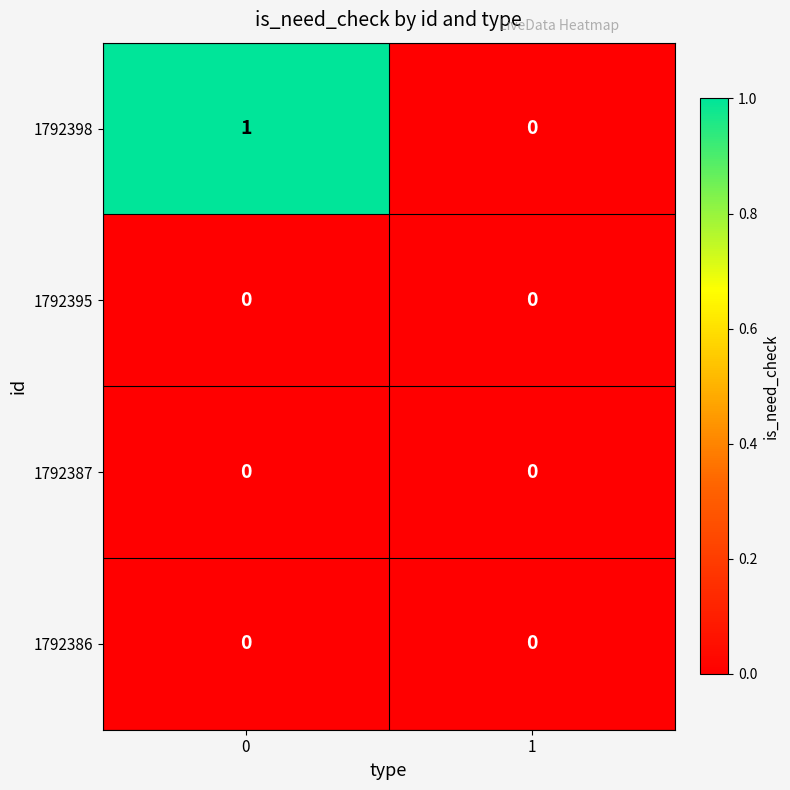

How many distinct data groups are displayed?

4